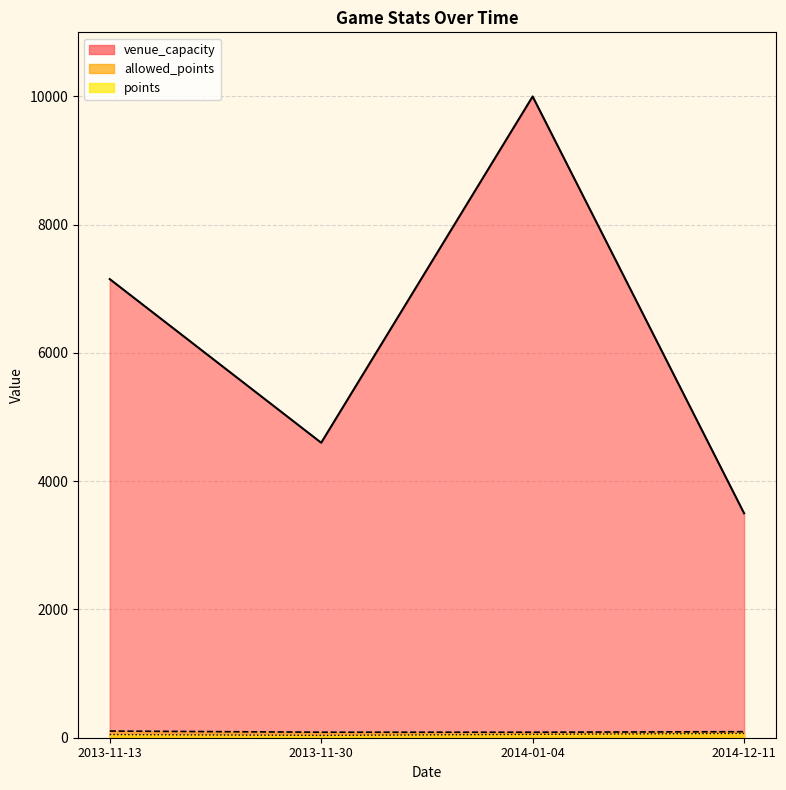

Where is allowed_points nearest to the value 95?

2014-12-11